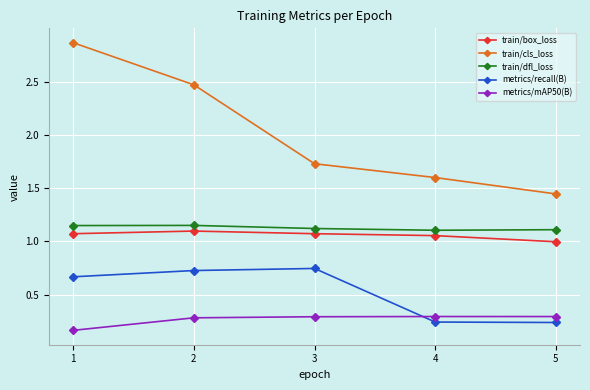

Which series has the widest spread of values?

train/cls_loss